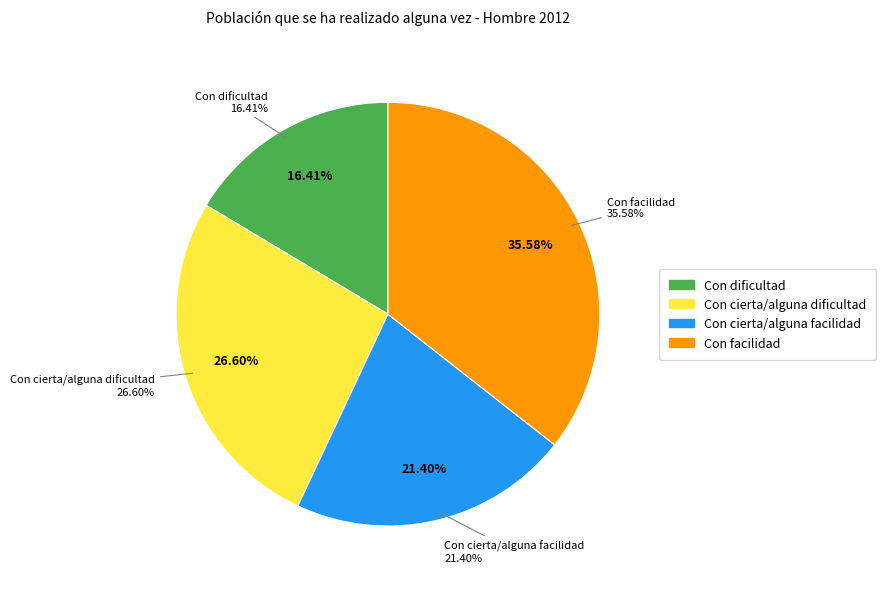

Is there a majority slice in this chart?

No